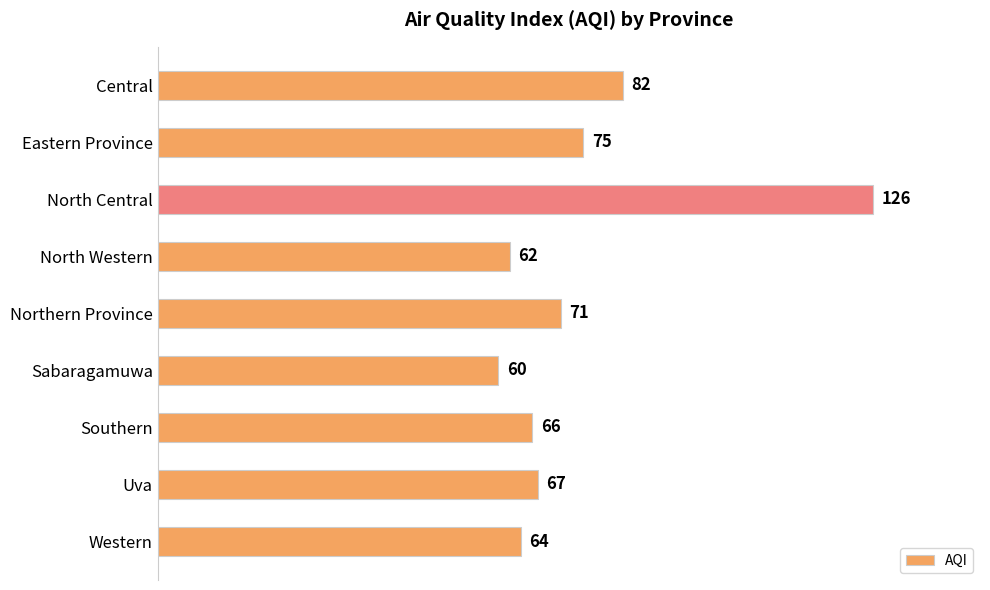

What is the label of the 2nd bar from the bottom?

Uva